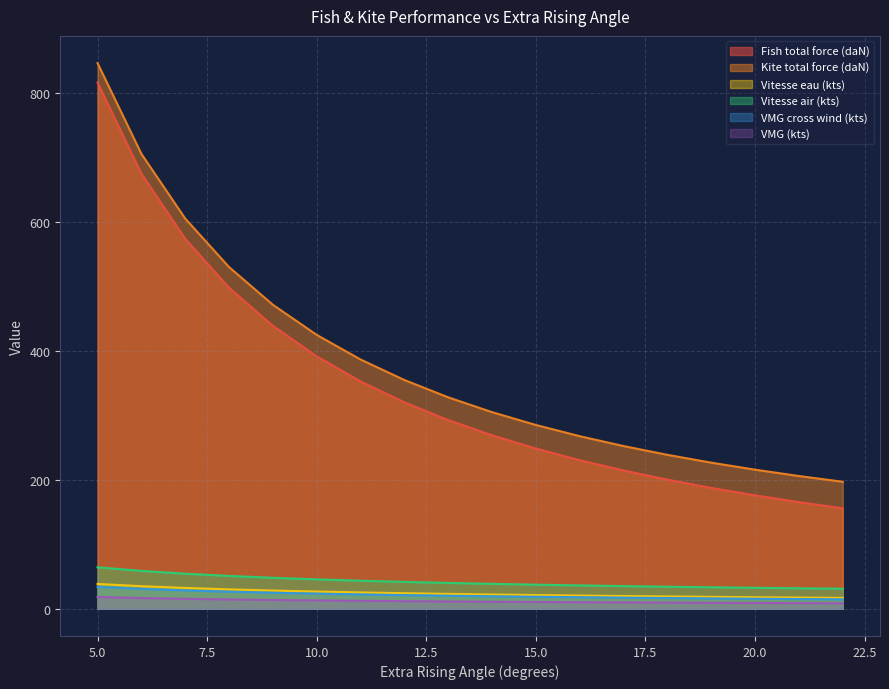

Between 21 and 11, which is larger?

11